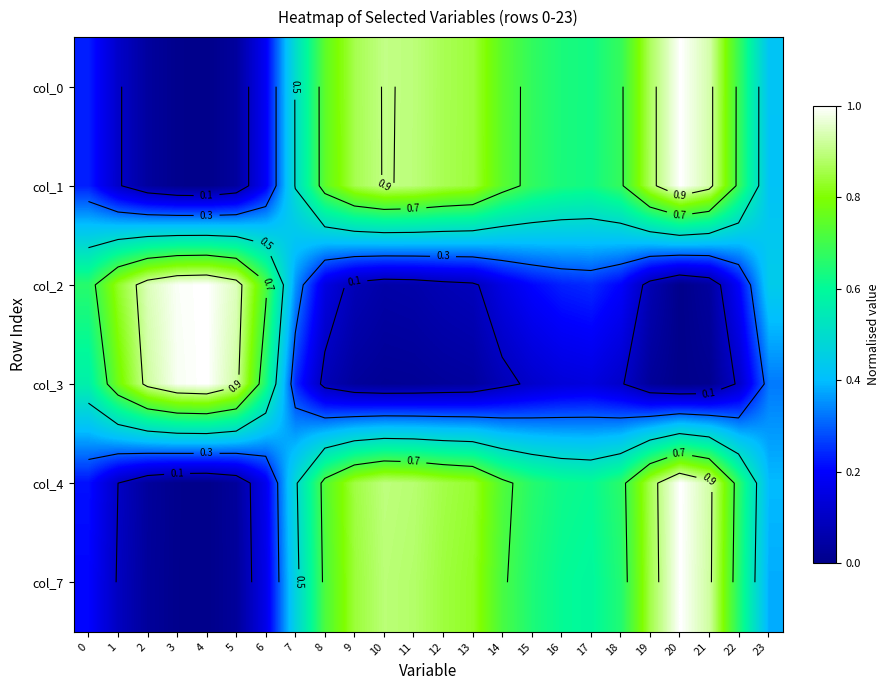

What is the difference between the highest and lowest values at 17?

0.5